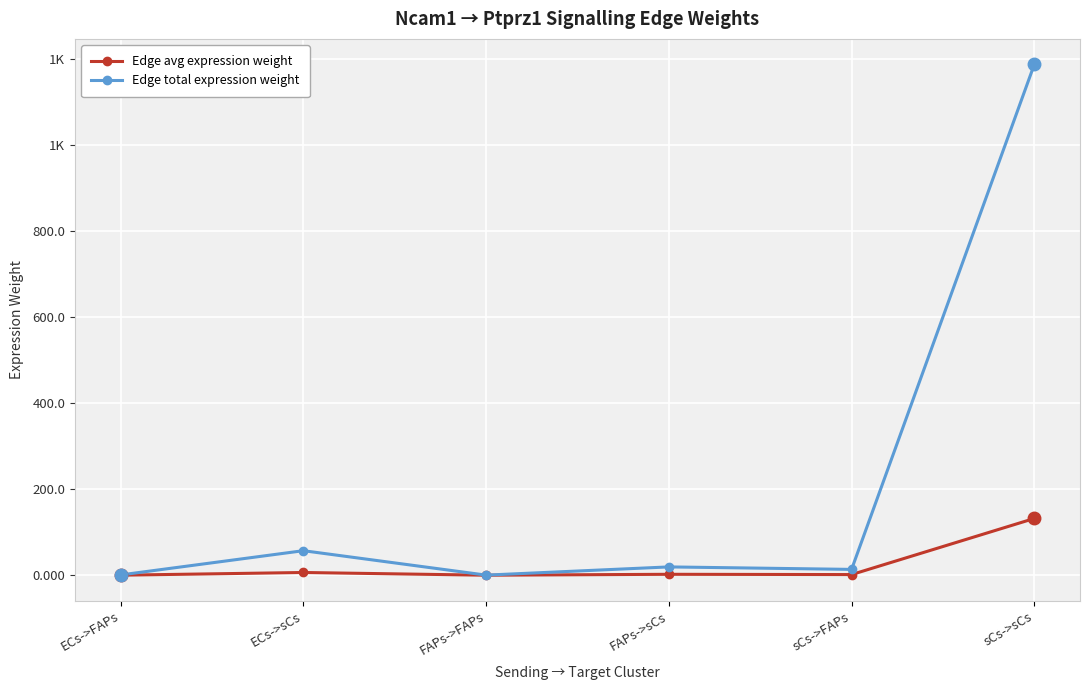

What are all the series names shown in the legend?

Edge avg expression weight, Edge total expression weight